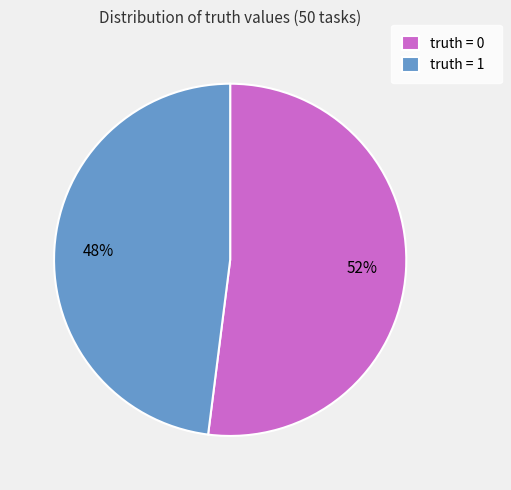

Which has a higher value, truth = 1 or truth = 0?

truth = 0